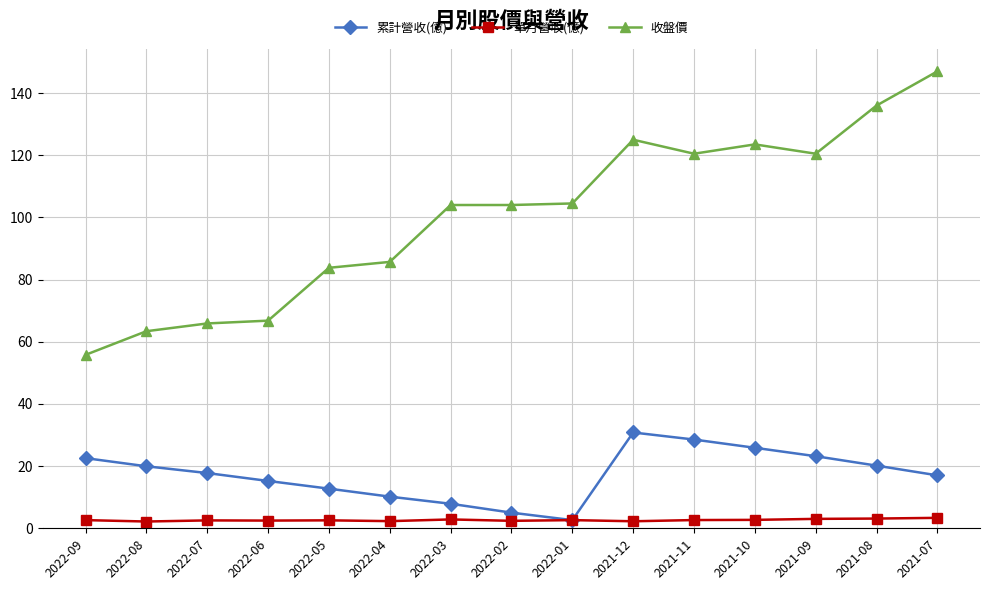

Rank the series by their maximum value, from highest to lowest.

收盤價, 累計營收(億), 單月營收(億)